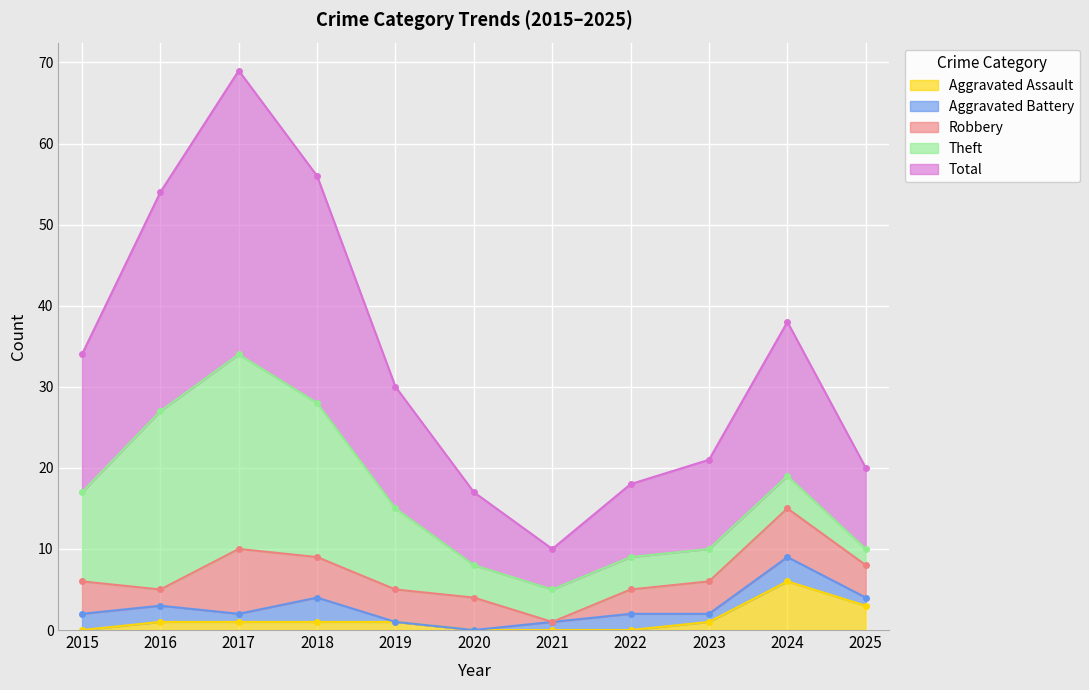

Reading right to left, what are all the values shown in this chart?

Robbery: 2025=4	2024=6	2023=4	2022=3	2021=0	2020=4	2019=4	2018=5	2017=8	2016=2	2015=4
Theft: 2025=2	2024=4	2023=4	2022=4	2021=4	2020=4	2019=10	2018=19	2017=24	2016=22	2015=11
Aggravated Battery: 2025=1	2024=3	2023=1	2022=2	2021=1	2020=0	2019=0	2018=3	2017=1	2016=2	2015=2
Aggravated Assault: 2025=3	2024=6	2023=1	2022=0	2021=0	2020=0	2019=1	2018=1	2017=1	2016=1	2015=0
Total: 2025=10	2024=19	2023=11	2022=9	2021=5	2020=9	2019=15	2018=28	2017=35	2016=27	2015=17